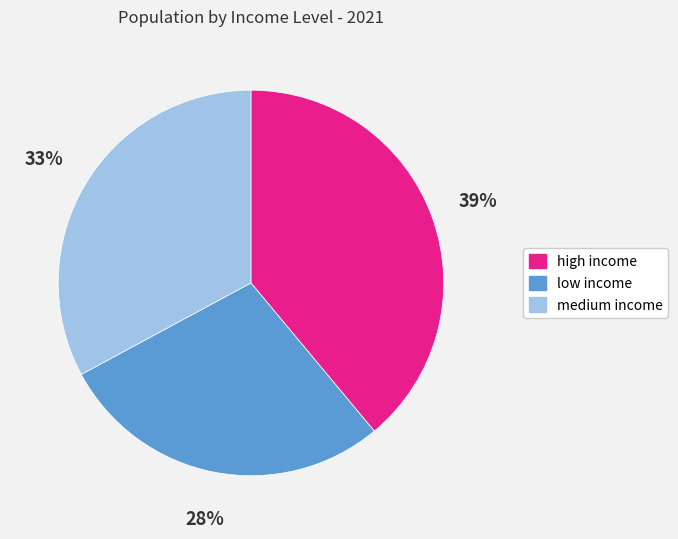

Which has a higher value, high income or low income?

high income